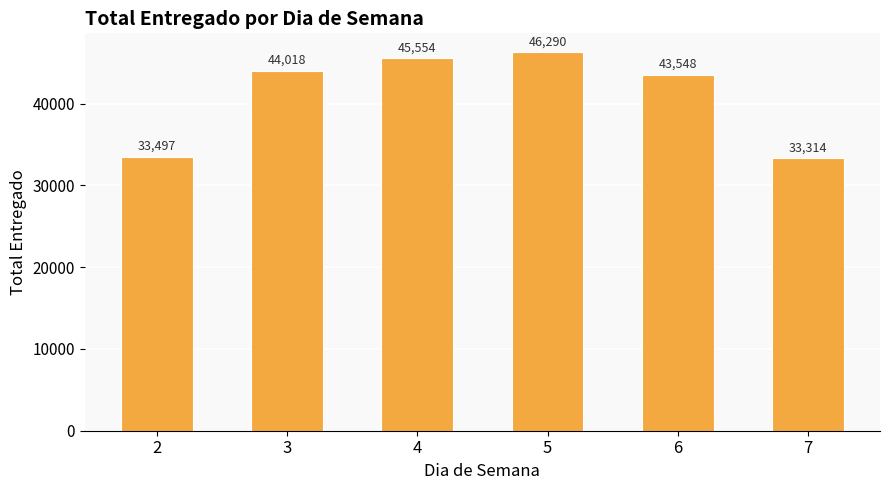

What is the ratio of the value at 2 to the value at 5?

0.7